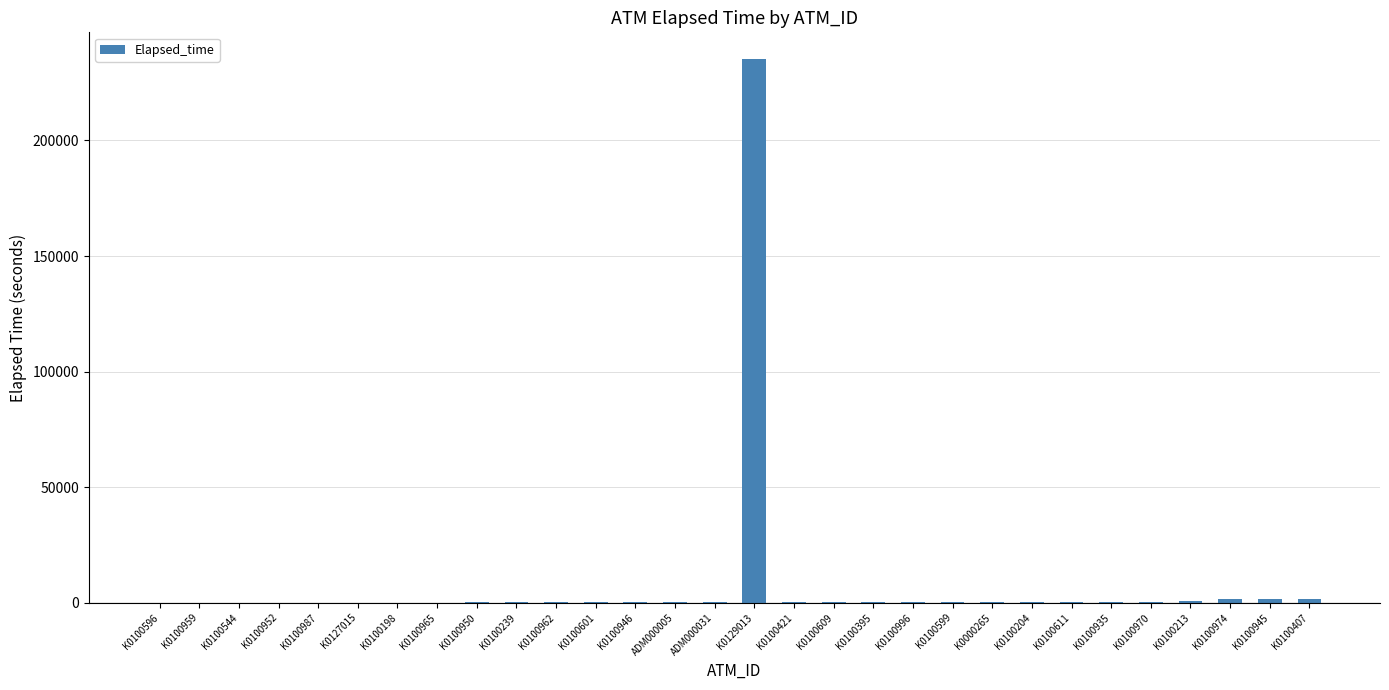

Count the number of categories in the chart.

30